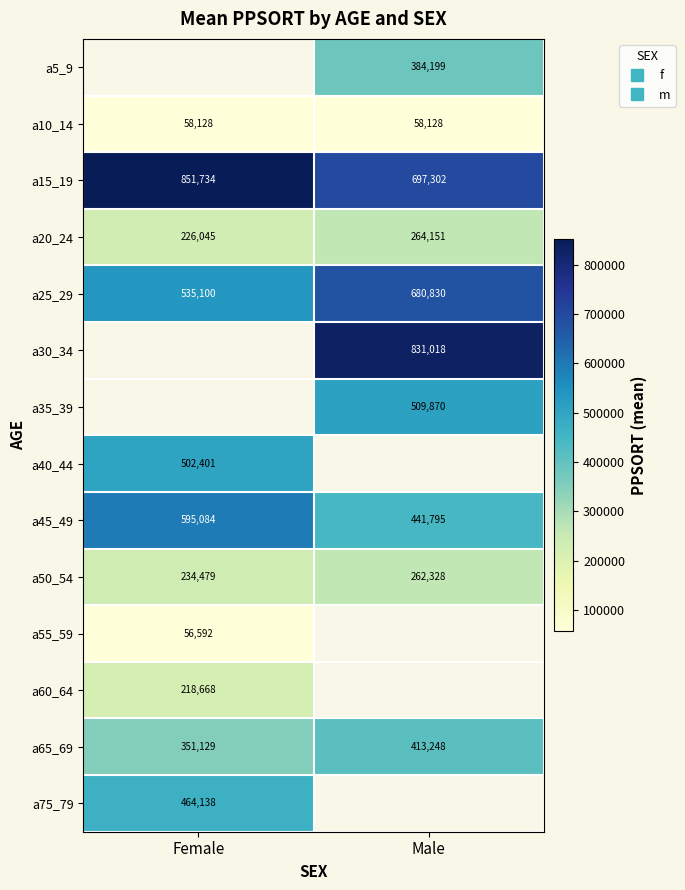

How many values in the a45_49 series are below 595084?

1